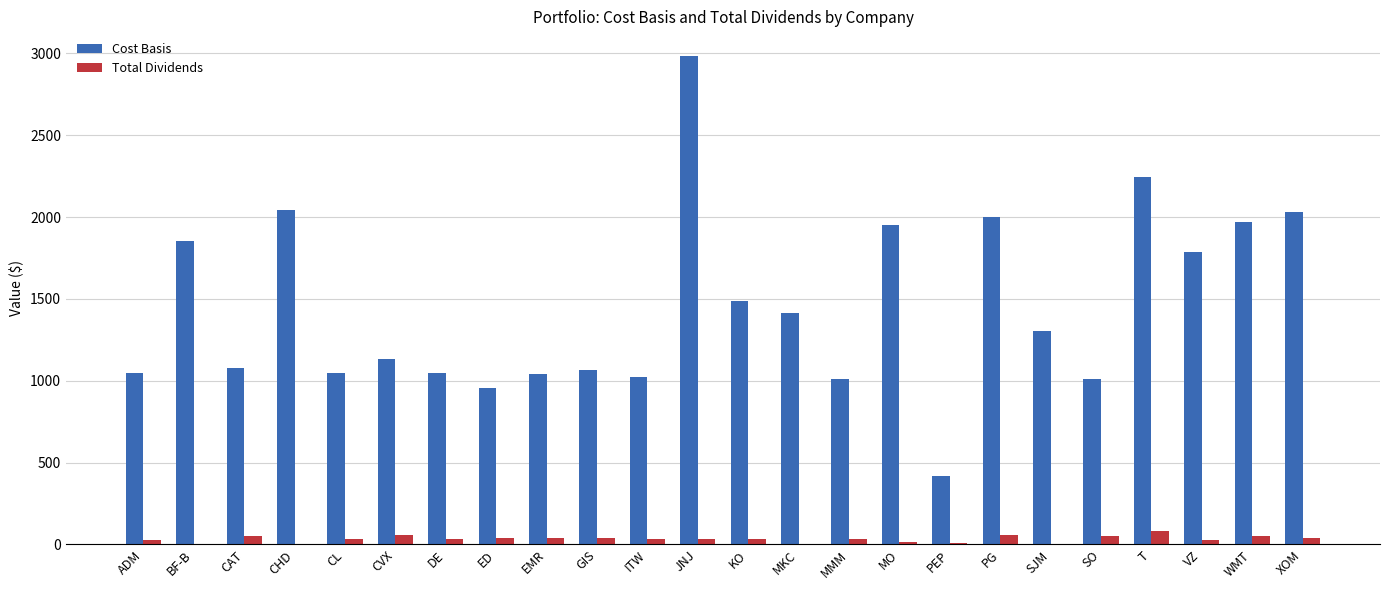

What is the sum of the Cost Basis values at GIS and VZ?

2852.3